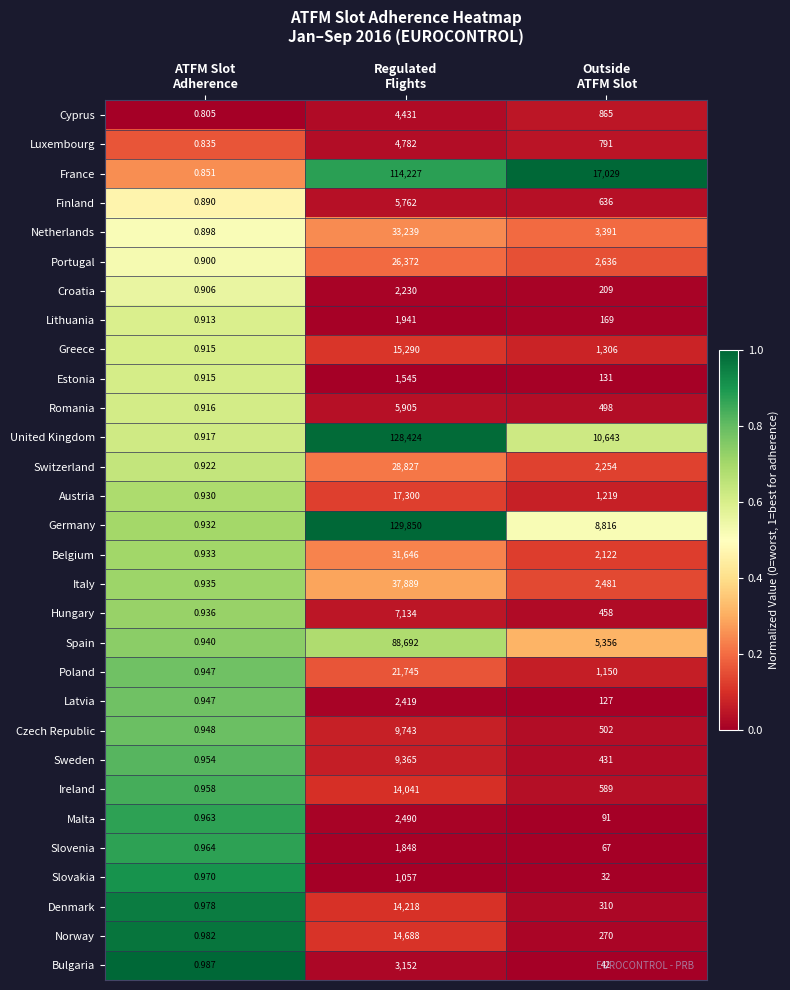

Which series has the largest total across all categories?

United Kingdom